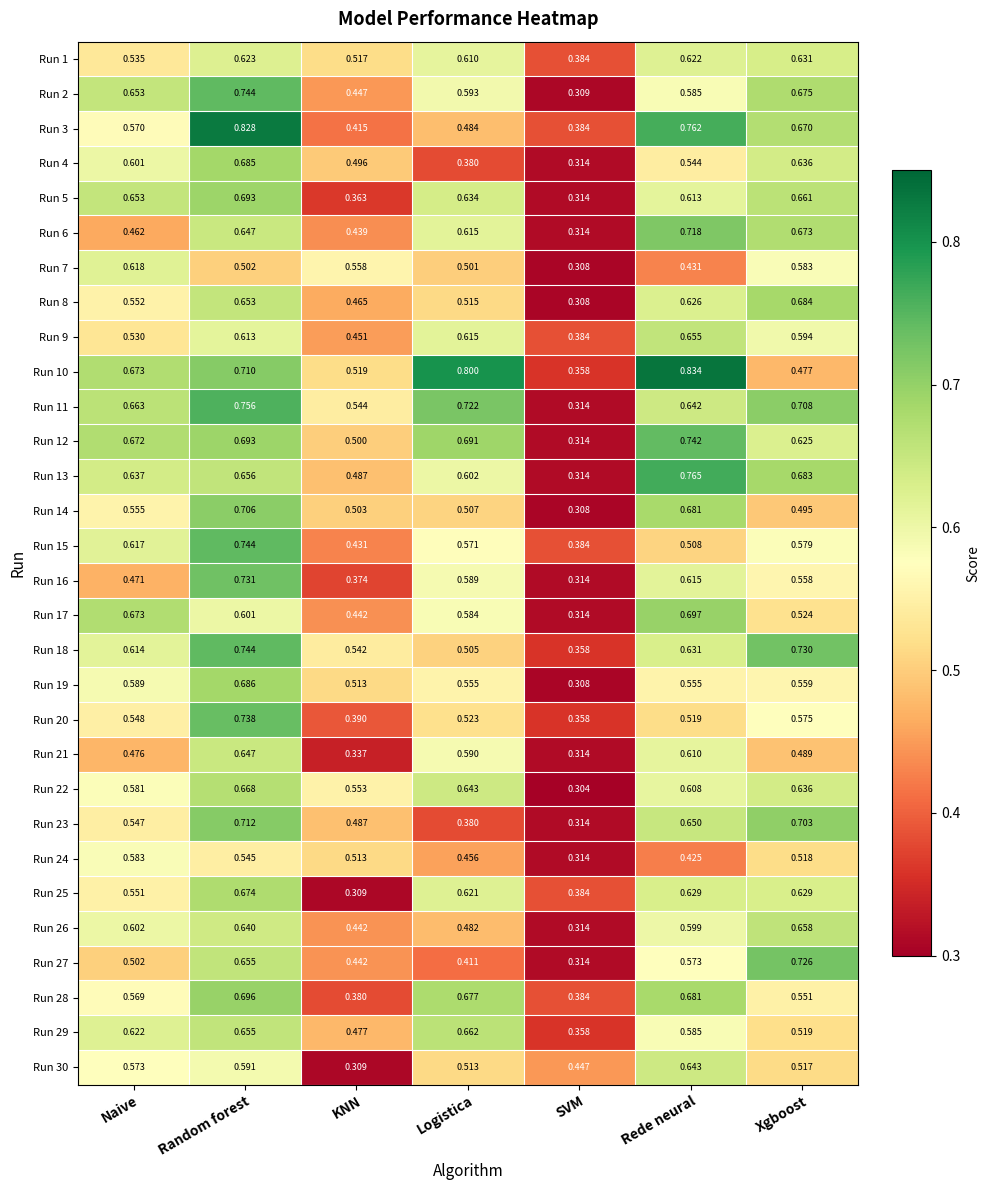

Is the value of Run 5 at Logistica greater than the value of Run 13 at KNN?

Yes